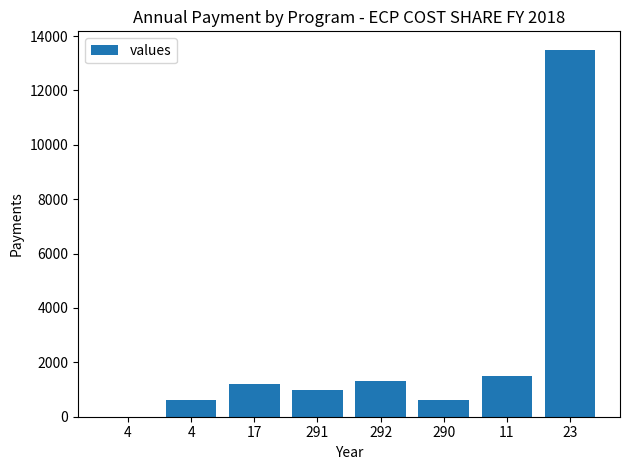

What is the label of the 1st bar from the right?

23